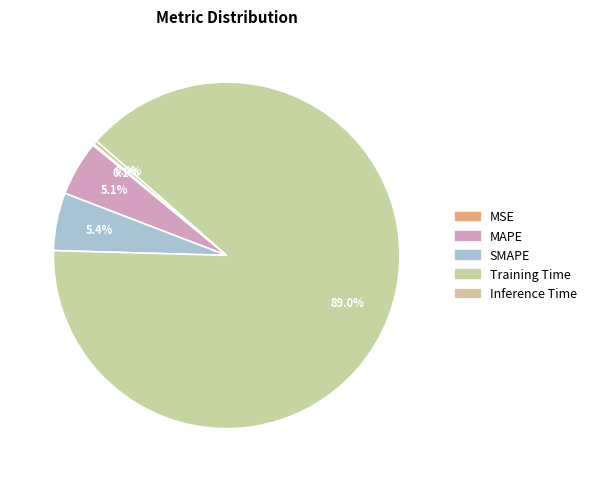

The MSE slice represents 1% of the pie. True or false?

False